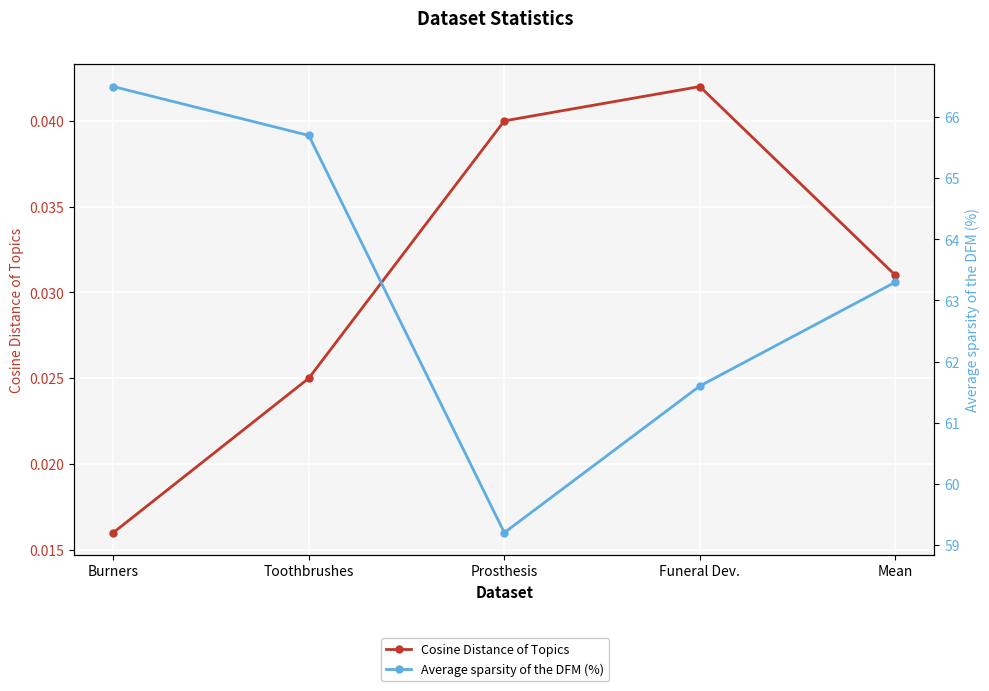

Reading left to right, list all the values displayed in this chart.

Cosine Distance of Topics: 0.0	0.0	0.0	0.0	0.0
Average sparsity of the DFM (%): 66.5	65.7	59.2	61.6	63.3